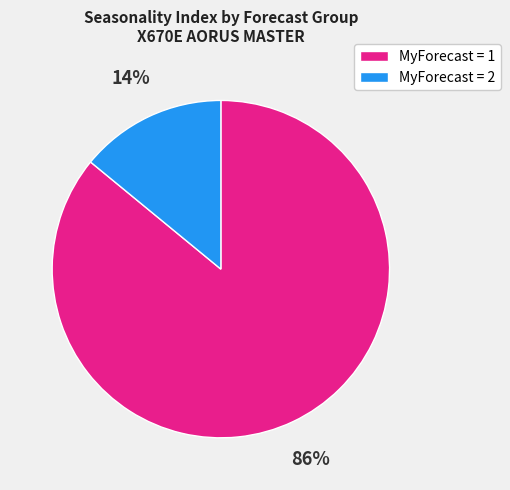

Count the number of slices in the pie.

2